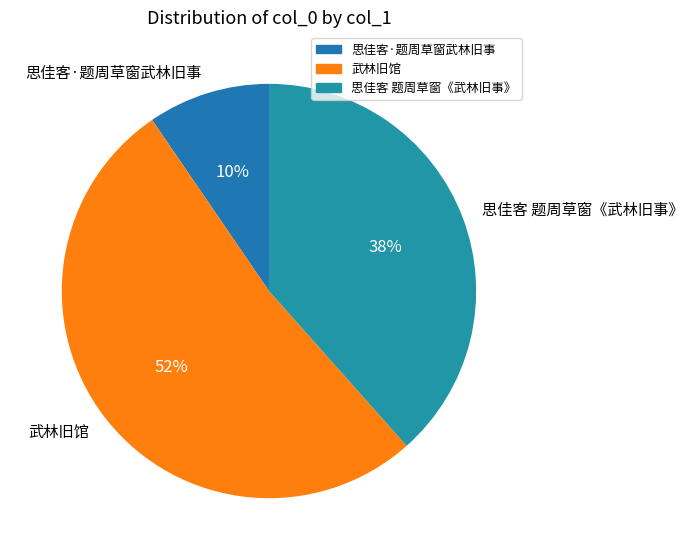

Is it true that 思佳客 题周草窗《武林旧事》 is 38% of the pie?

True